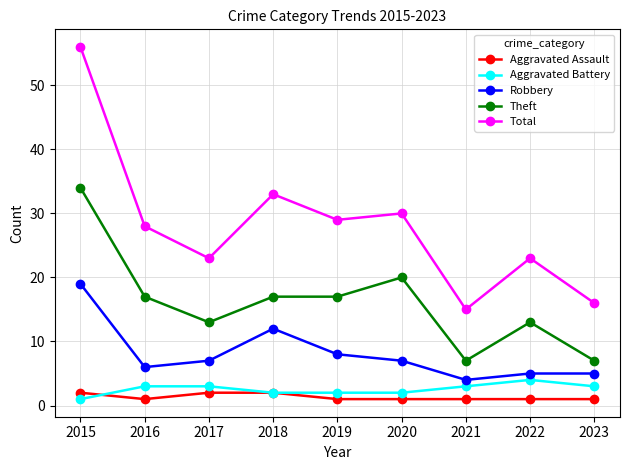

Between 2015 and 2020, which series saw the biggest shift?

Total